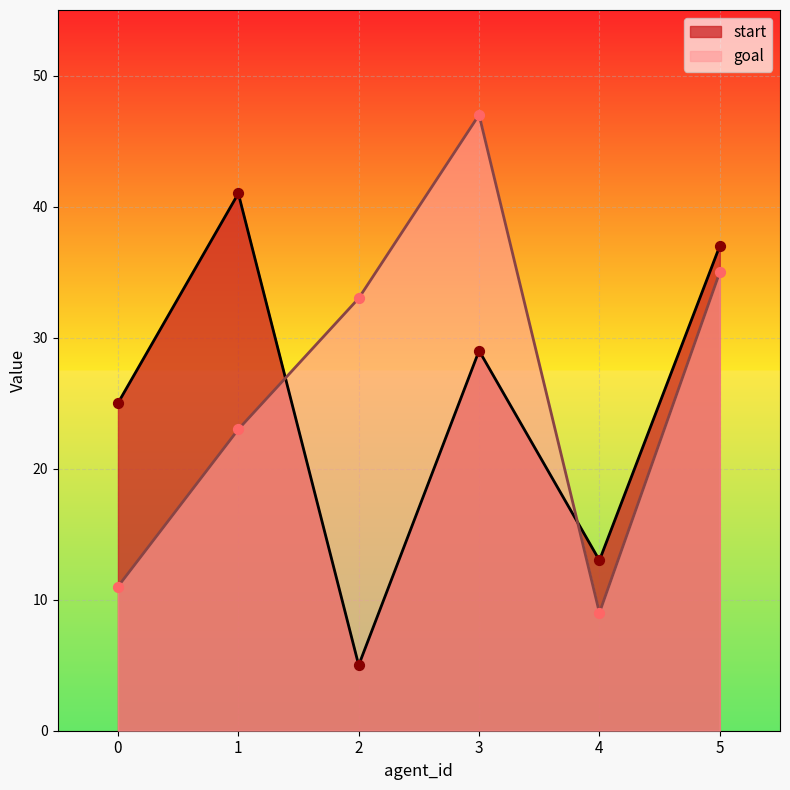

Which series has the largest total across all categories?

goal